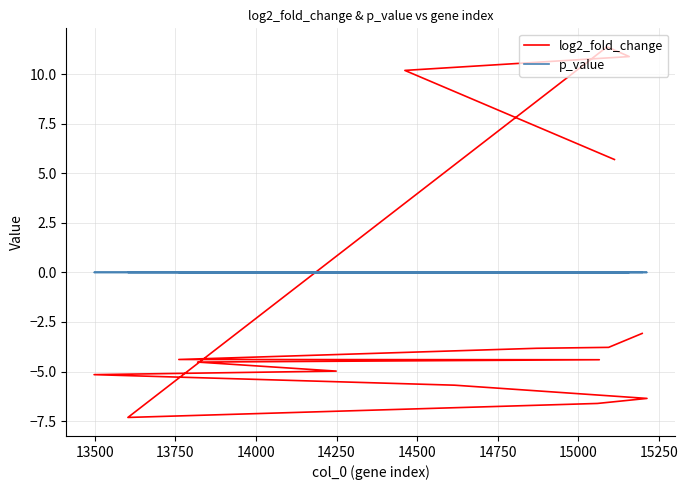

Is this an area chart (filled region under the line)?

No